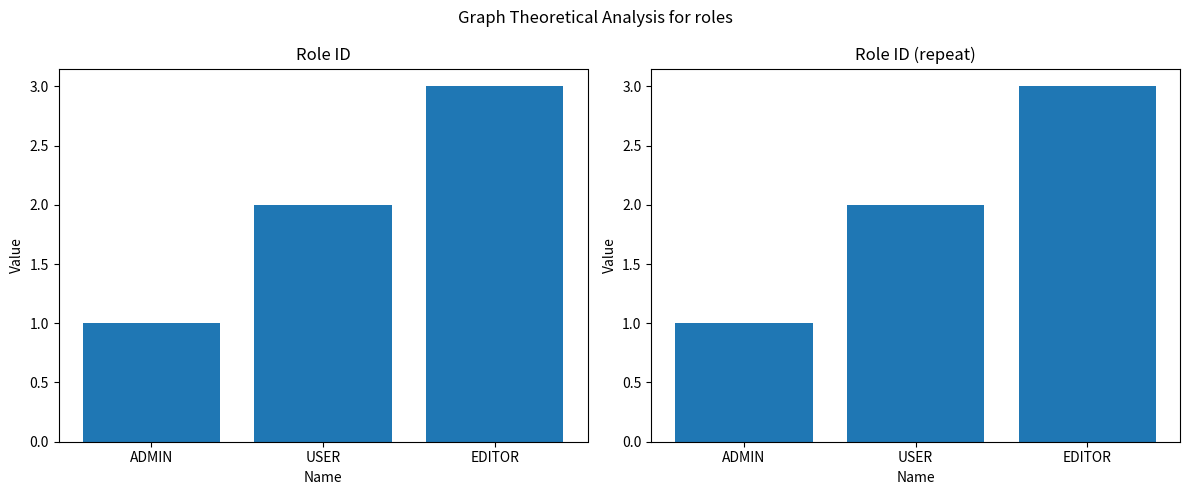

What is the difference between the values at EDITOR and ADMIN?

2